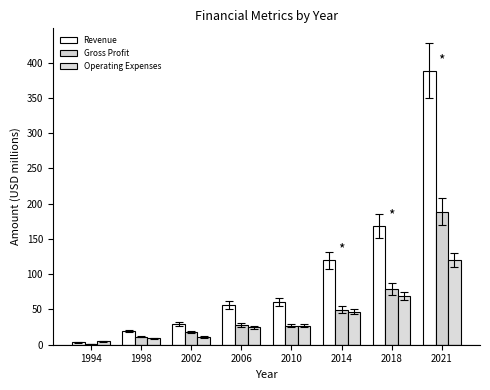

What is the sum of the Operating Expenses values at 2010 and 2002?

37.4